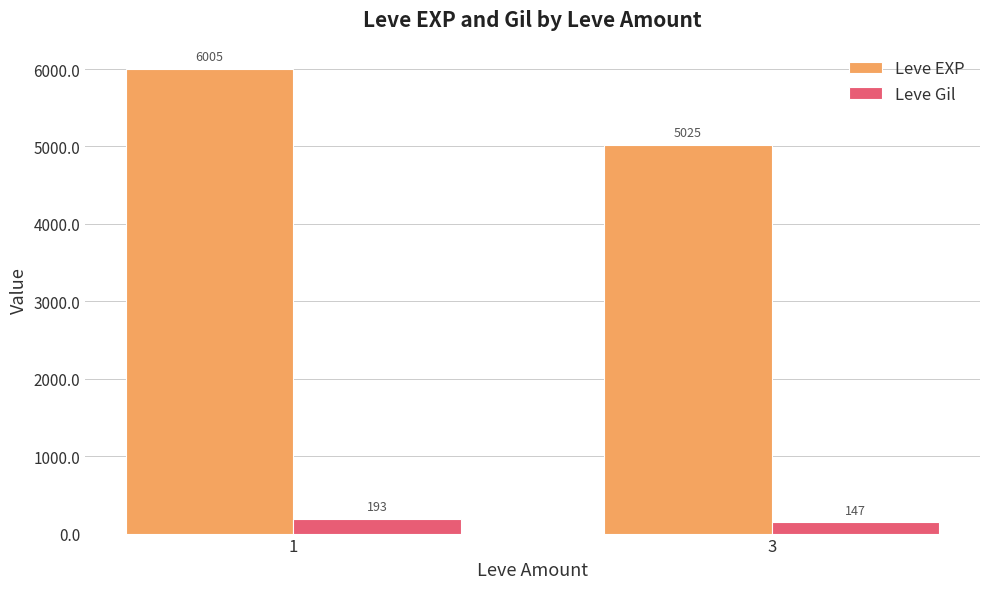

Which series has the widest spread of values?

Leve EXP